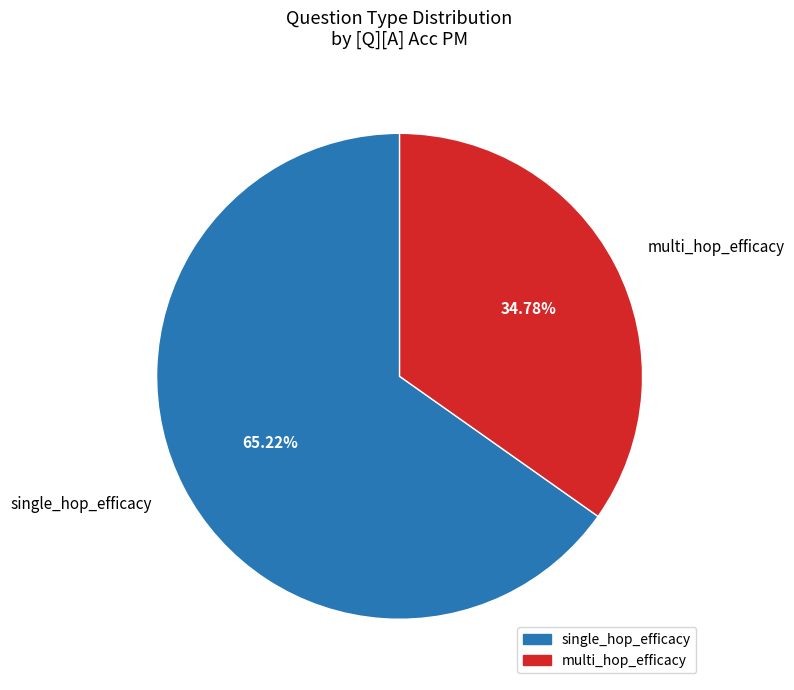

How many segments does this pie chart have?

2